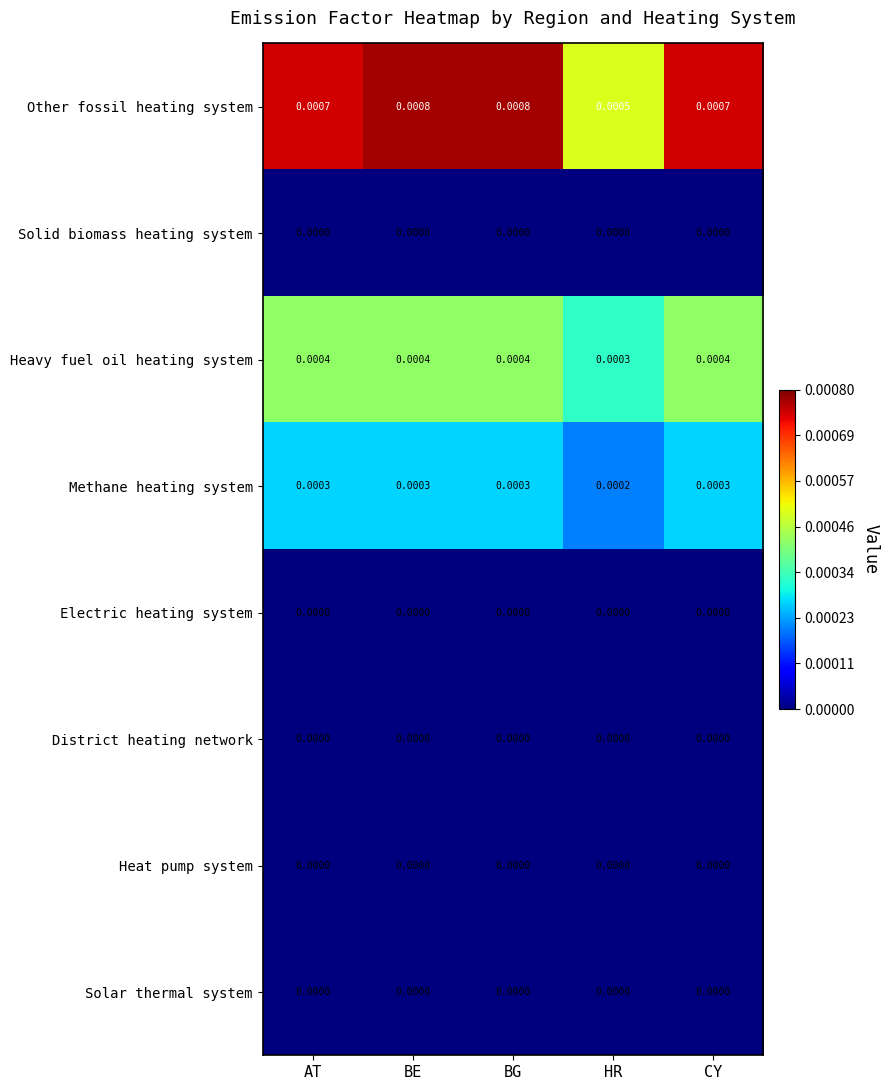

Which series has the widest spread of values?

Other fossil heating system